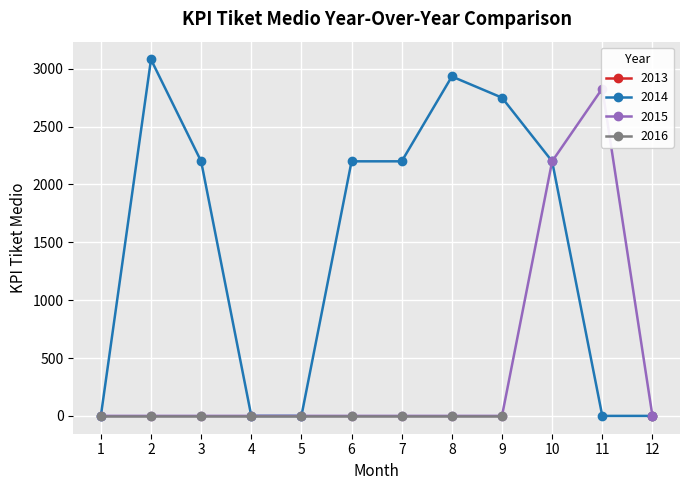

How many positive values does the 2014 series have?

7